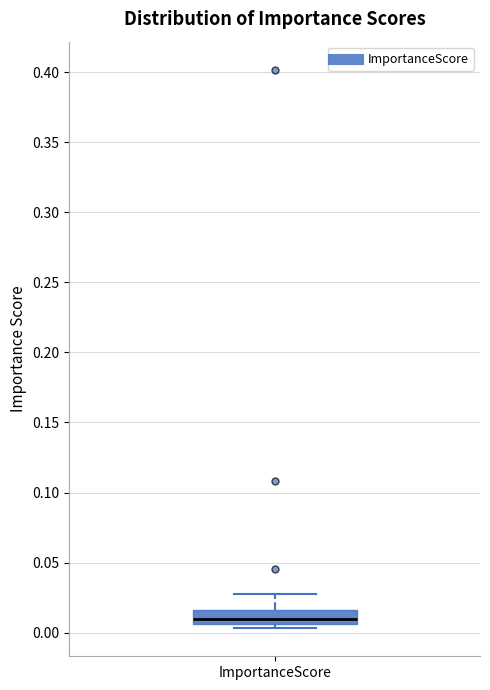

Where is the upper edge of the box for ImportanceScore on the y-axis? The values are not printed on the chart, so give them approximately, as read against the axis.

0.015